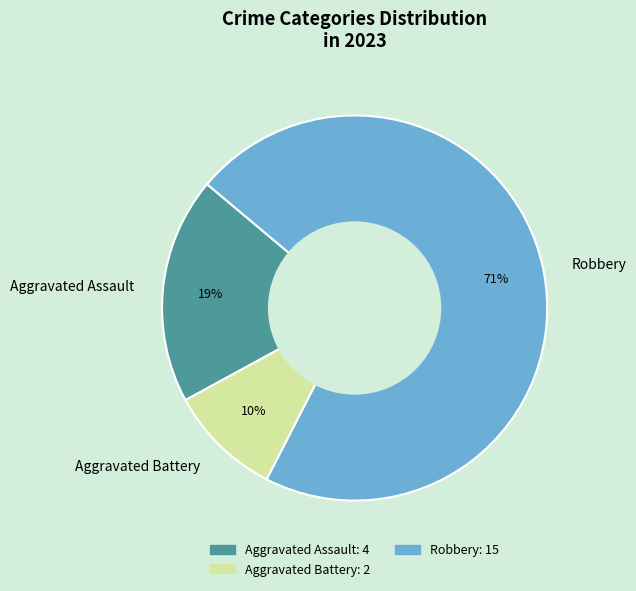

Do Aggravated Battery and Aggravated Assault together represent more than half of the pie?

No